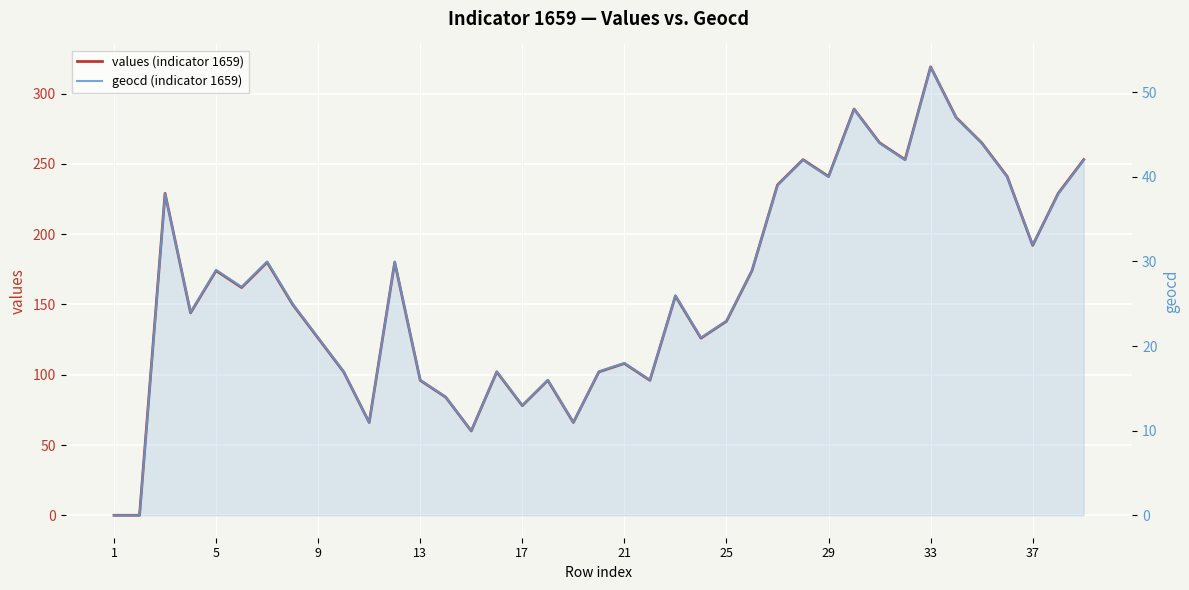

How many interior local valleys does the geocd (indicator 1659) series have?

11